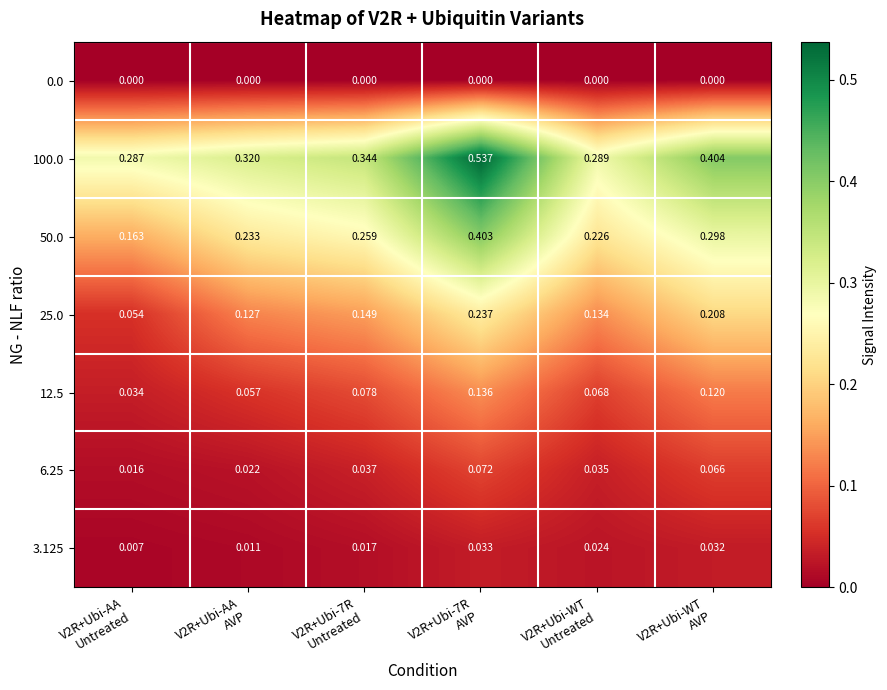

At which category is the sum across all series the highest?

V2R+Ubi-7R
AVP